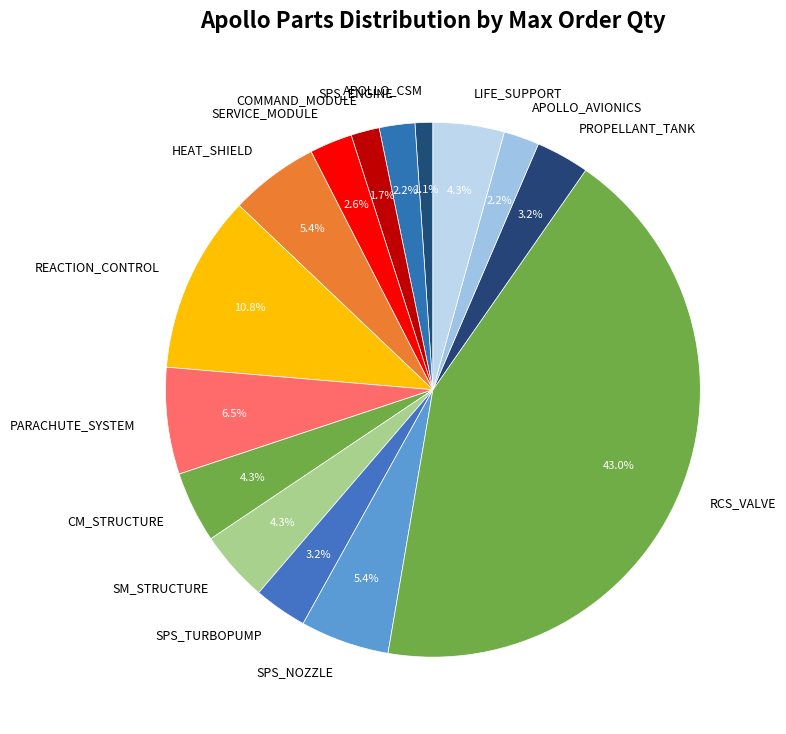

Which slice is the largest?

RCS_VALVE